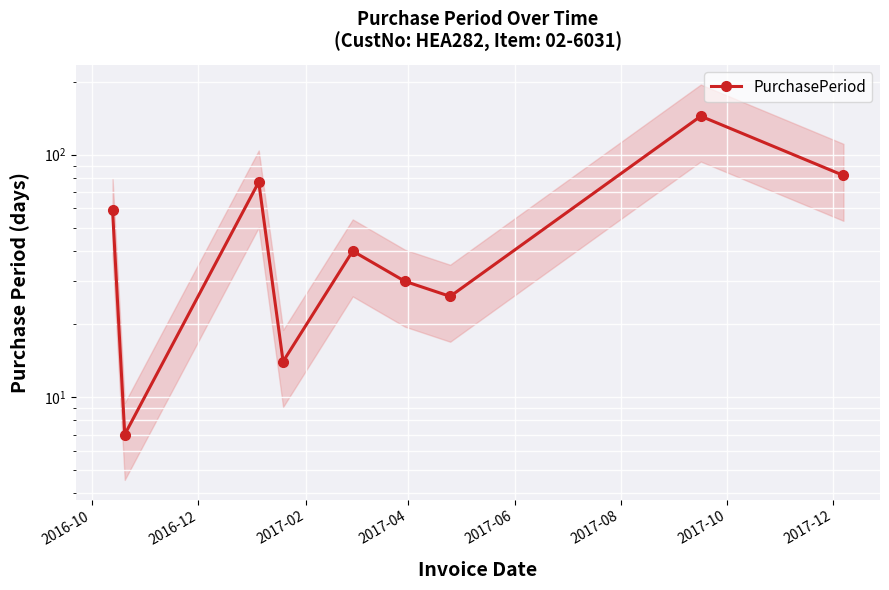

How many lines are shown in the chart?

1